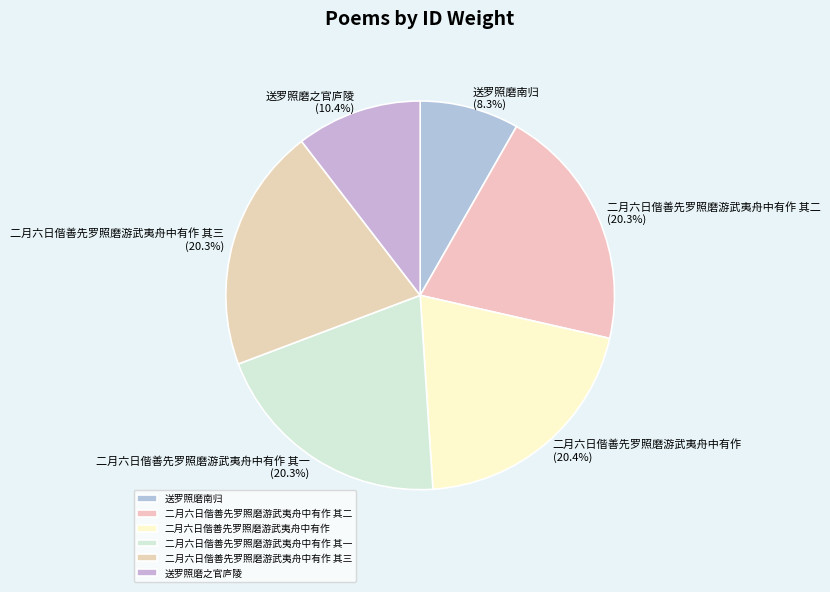

Approximately how many times larger is the value at 送罗照磨南归 compared to 二月六日偕善先罗照磨游武夷舟中有作?

0.4